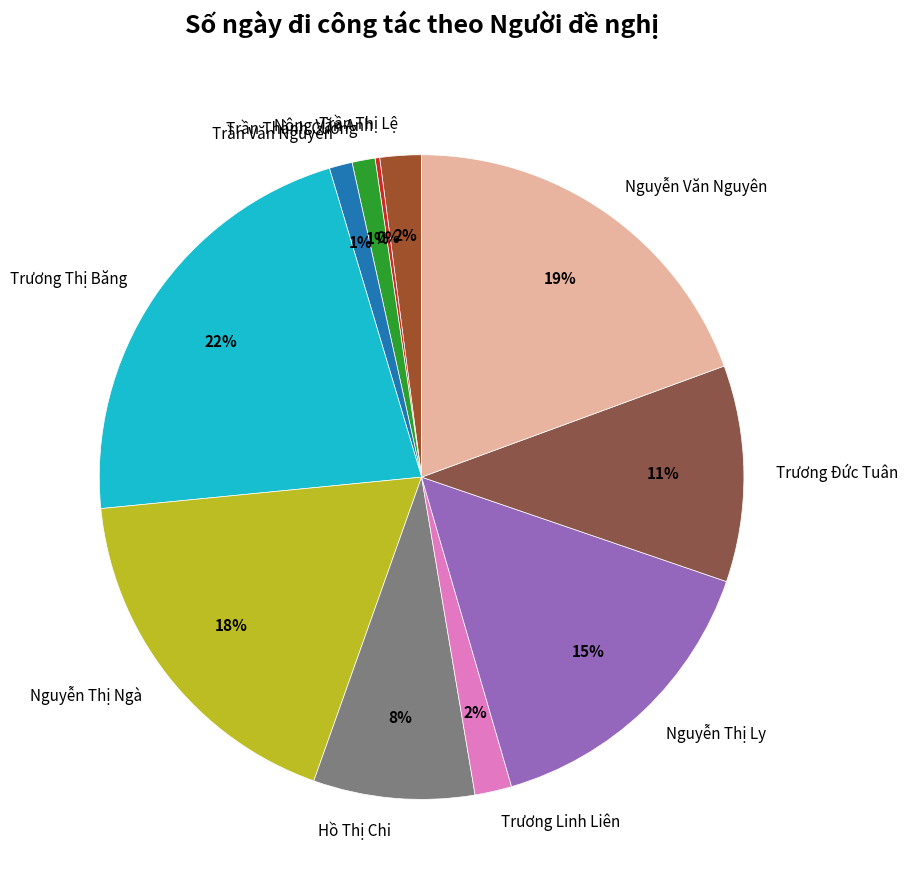

Which slice is the largest?

Trương Thị Băng